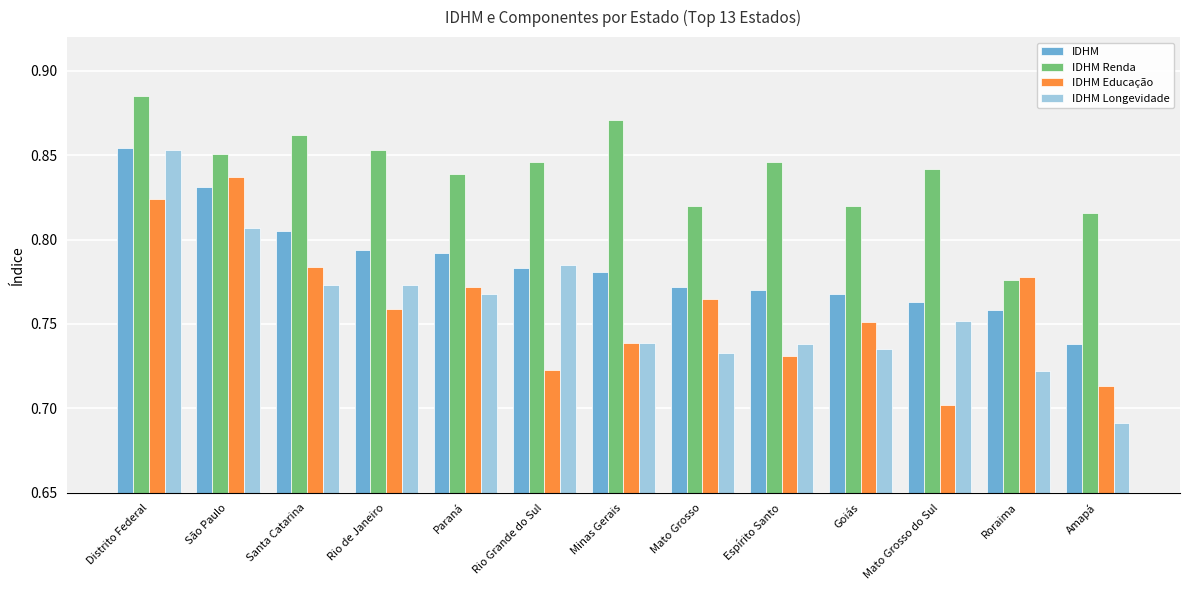

How many series are shown in this chart?

4